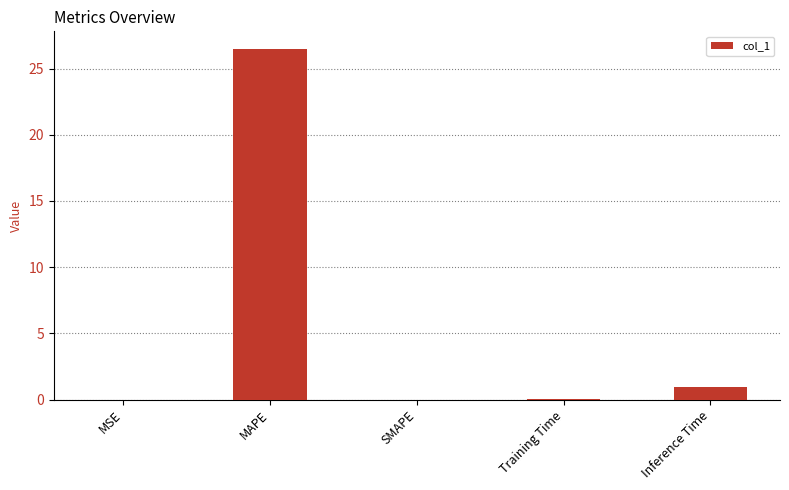

Between SMAPE and Inference Time, which is larger?

Inference Time